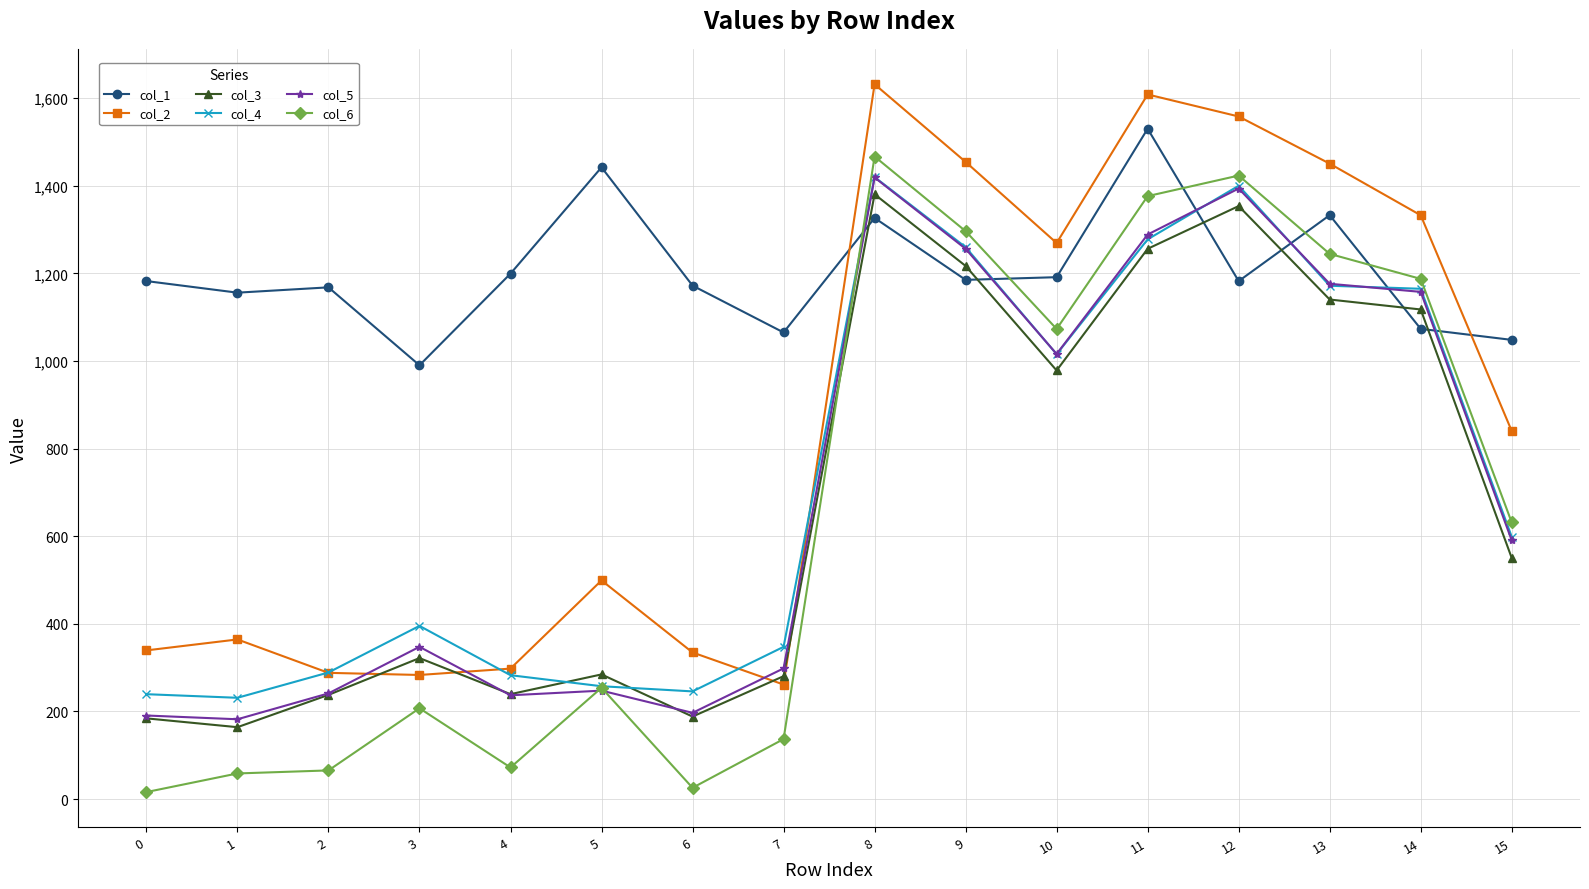

What is the value of the col_6 point at the 4th from the left?

207.1